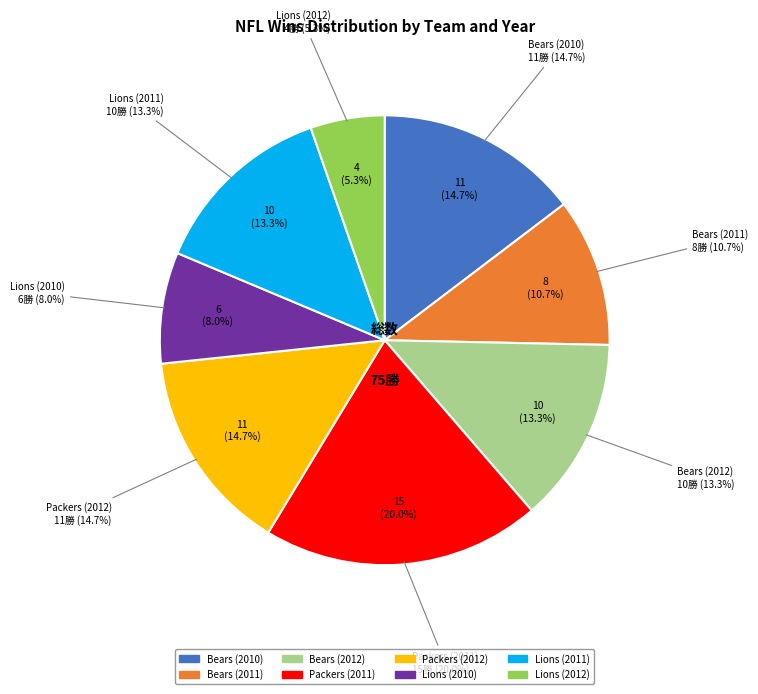

Is it true that Lions (2010) is 8% of the pie?

True